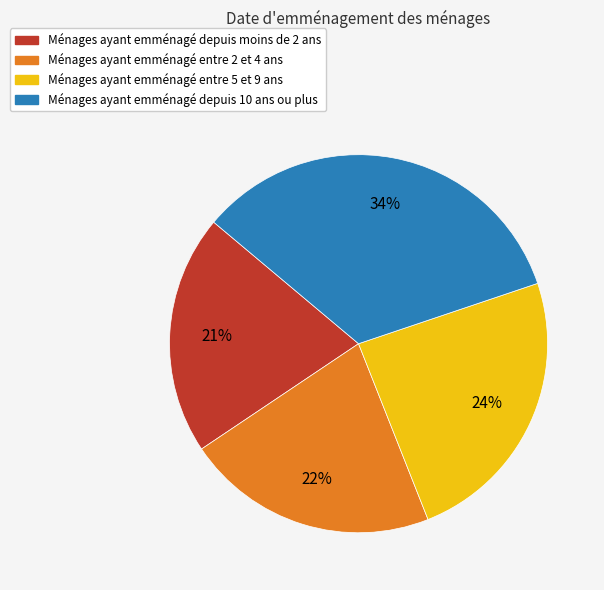

What is the largest slice in the pie chart?

Ménages ayant emménagé depuis 10 ans ou plus